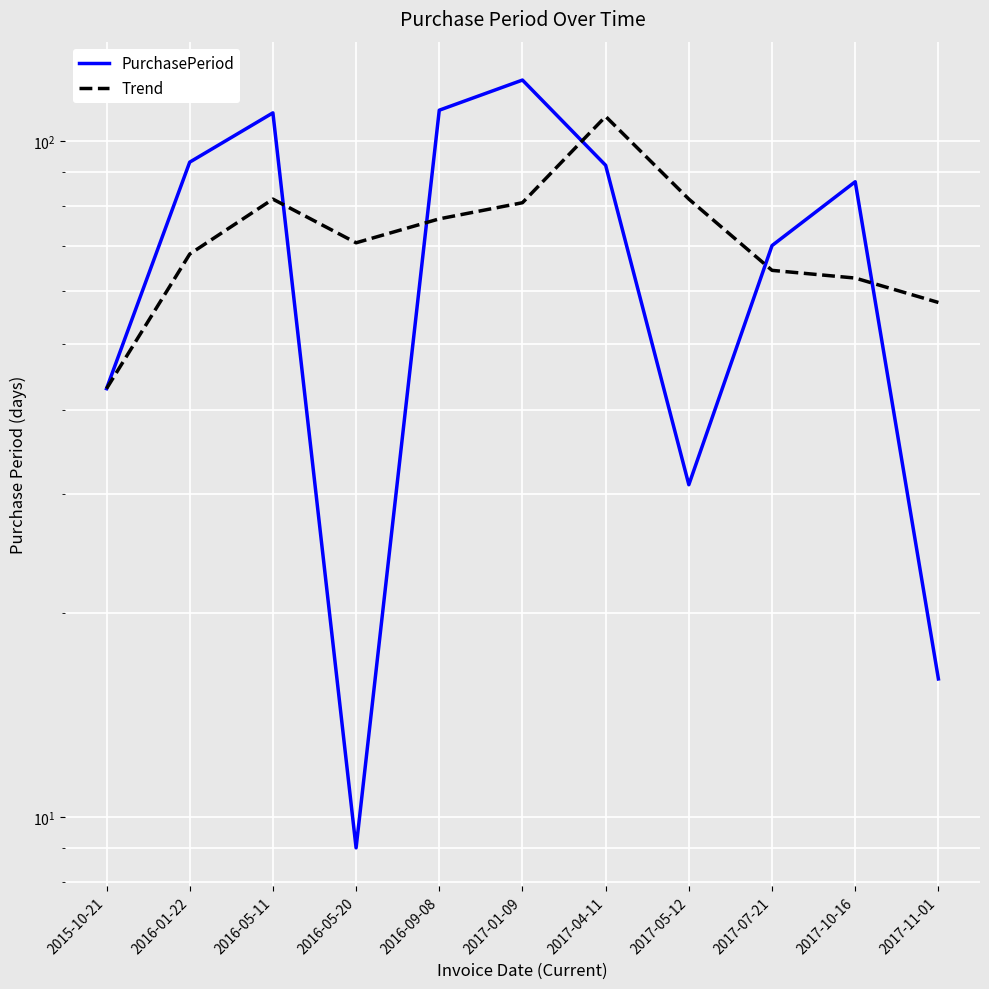

How many categories are shown in the chart?

11